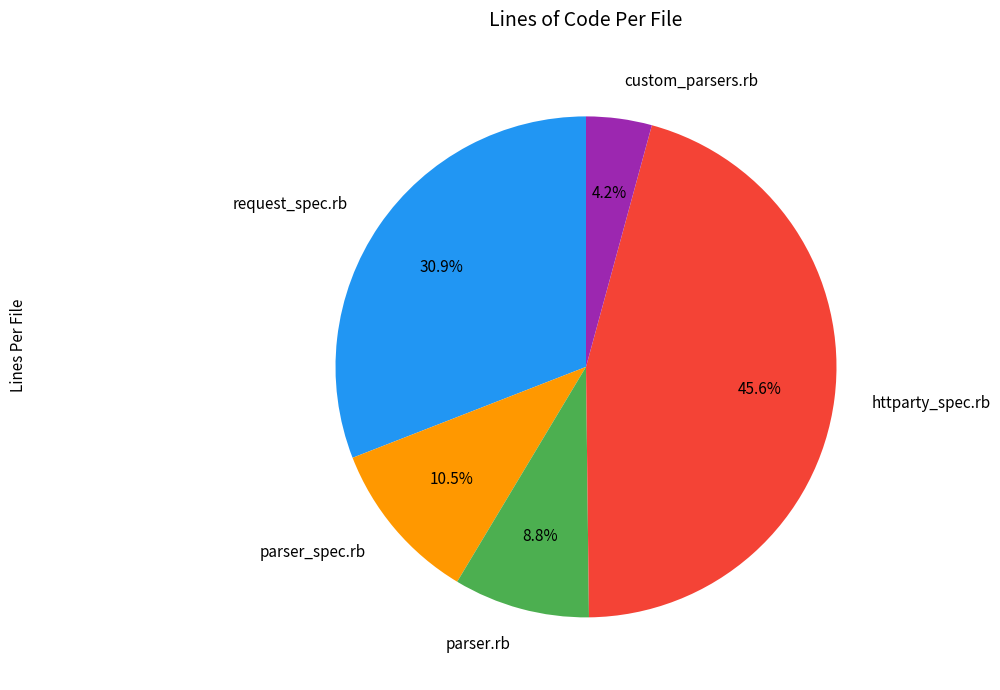

Which category has the biggest portion of the pie?

httparty_spec.rb